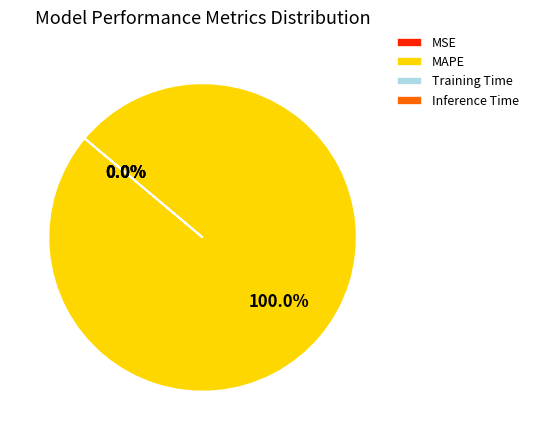

Is there a majority slice in this chart?

Yes